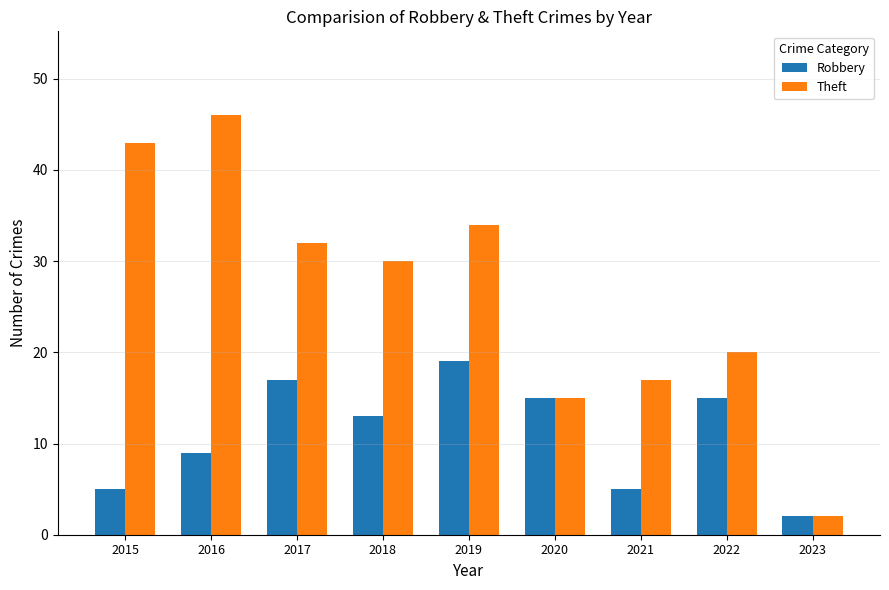

What is the average value of the Theft series?

27